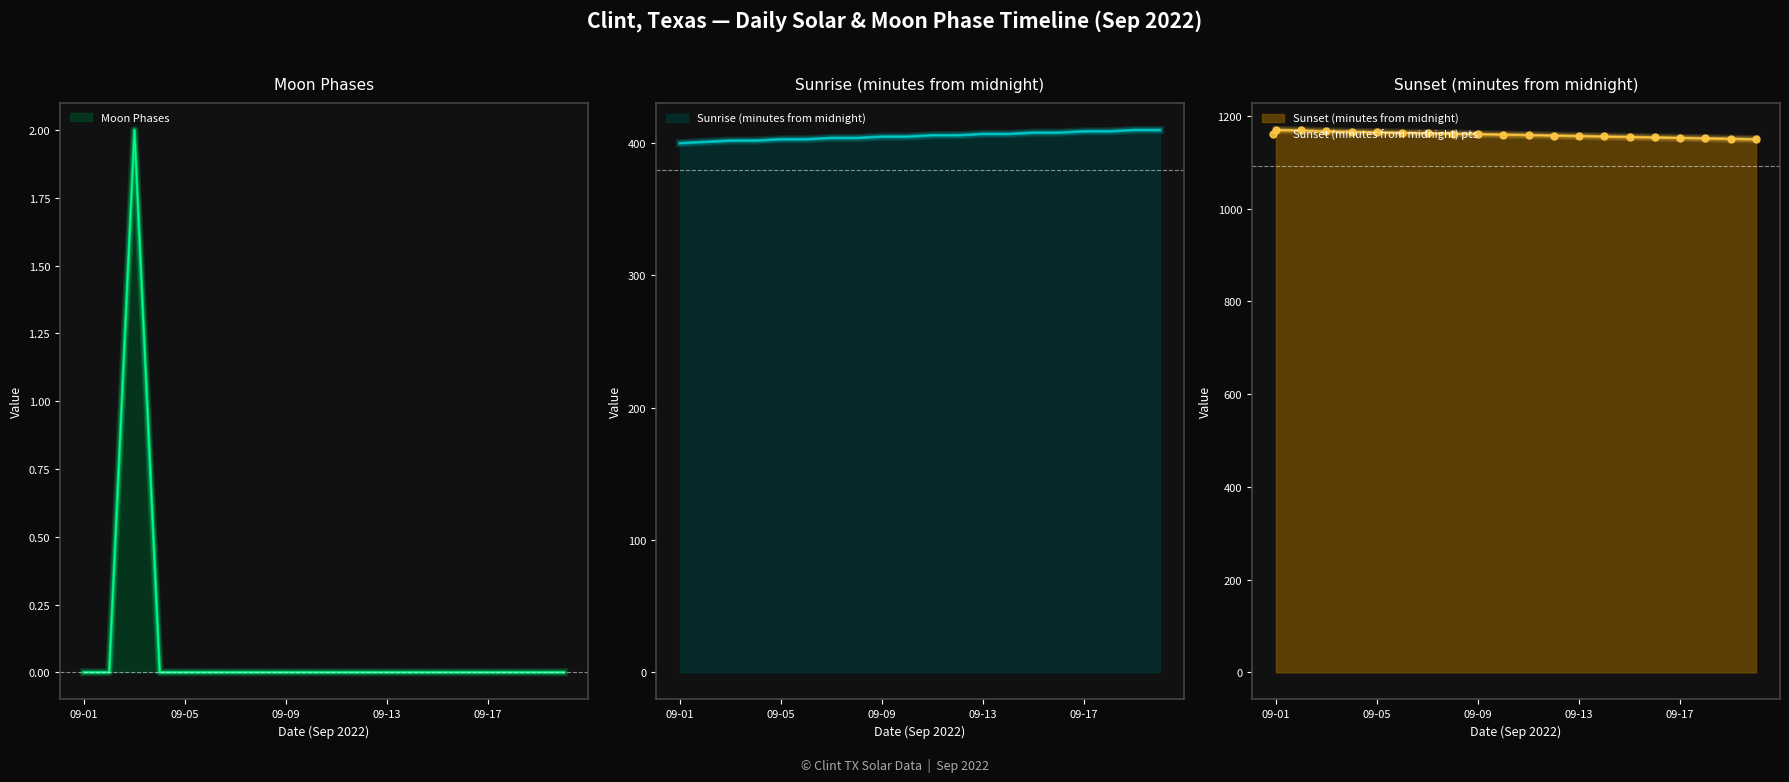

Is it true that Moon Phases equals 0 at 09-13?

True